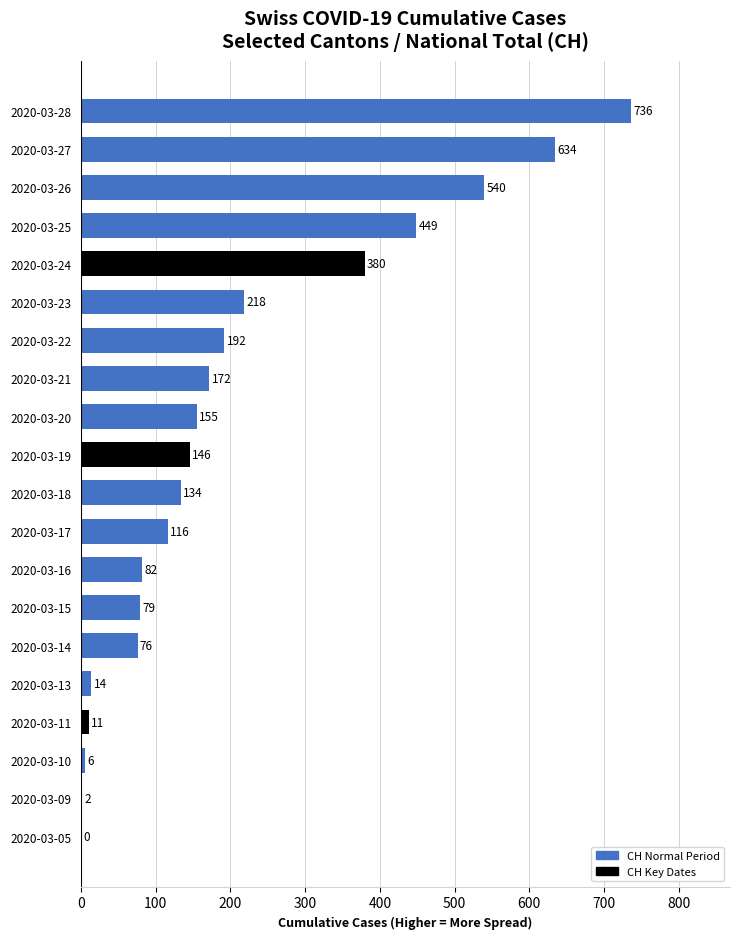

Is it true that the value at 2020-03-23 is 316?

False